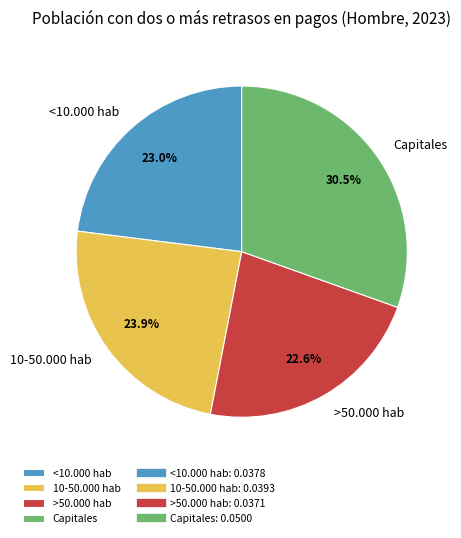

The 10-50.000 hab slice represents 19% of the pie. True or false?

False